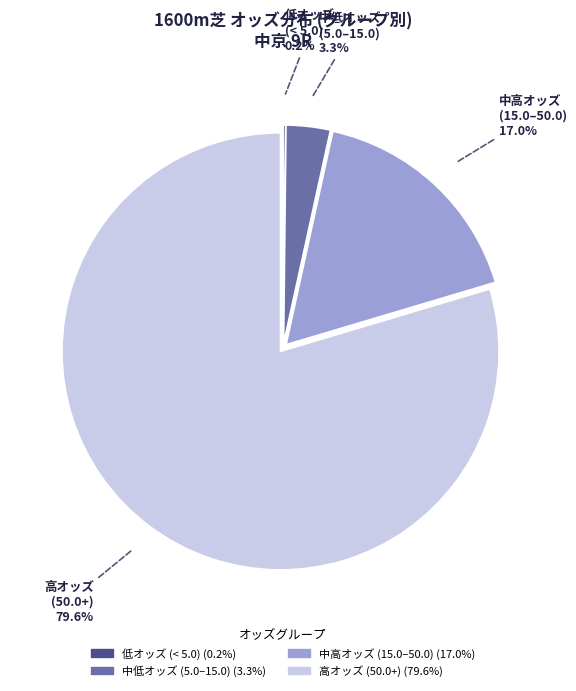

Is there a majority slice in this chart?

Yes